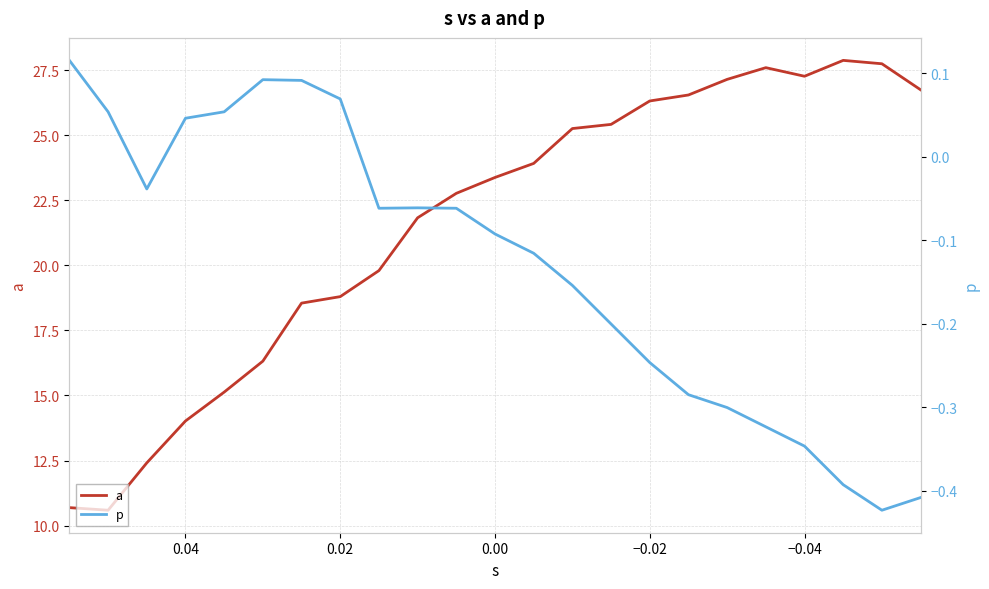

What is the difference between the maximum and second lowest values in the p series?

0.5